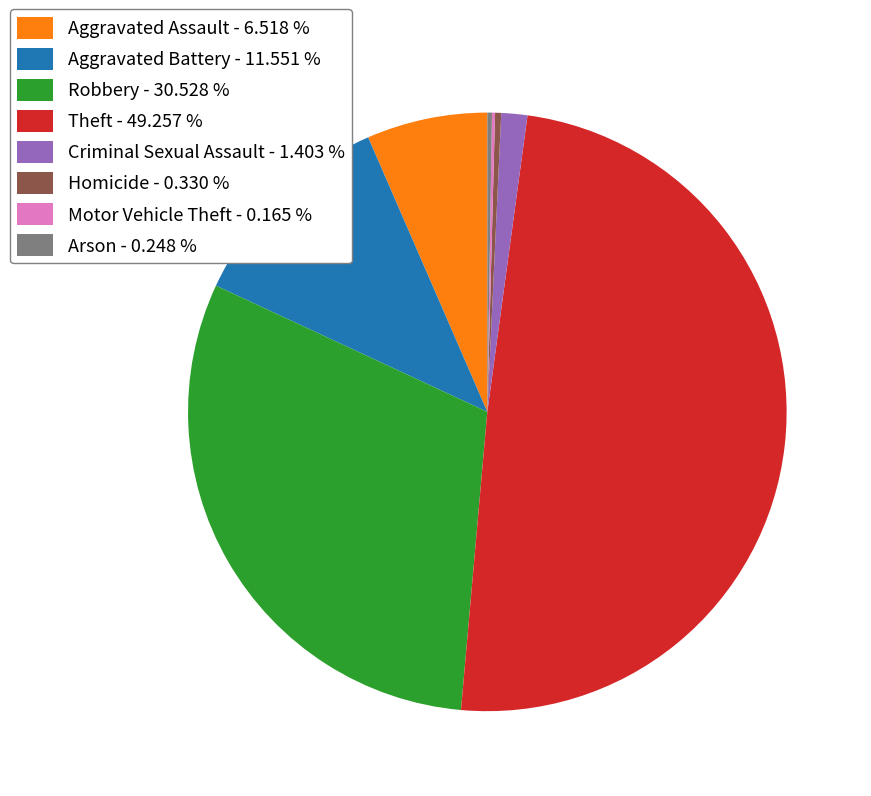

Is the sum of Aggravated Assault and Criminal Sexual Assault greater than half?

No